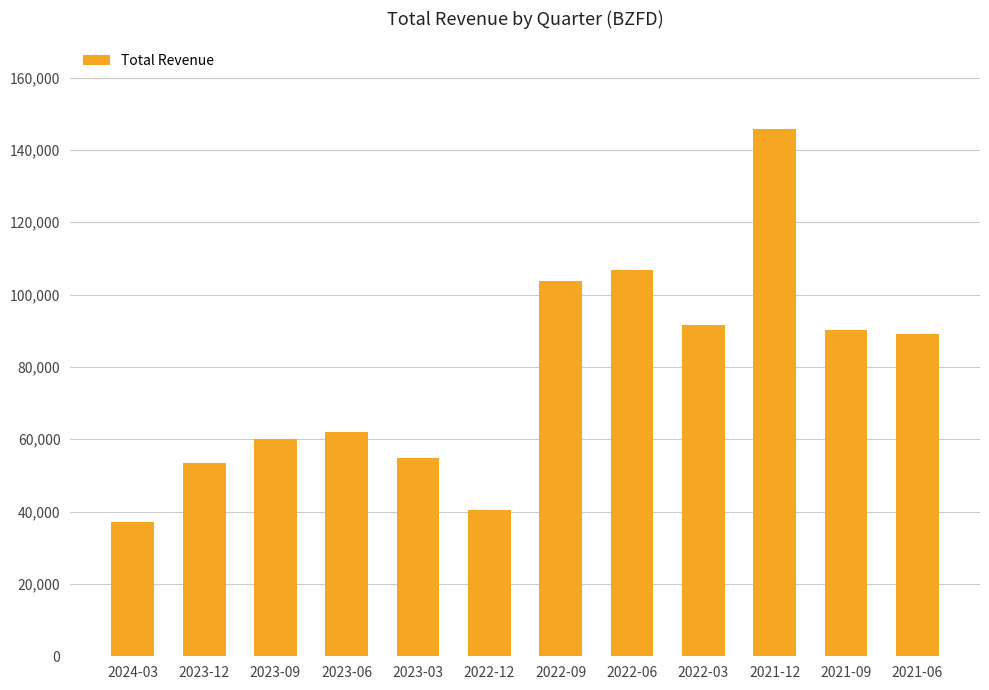

Where does the data first go above 89100?

2022-09